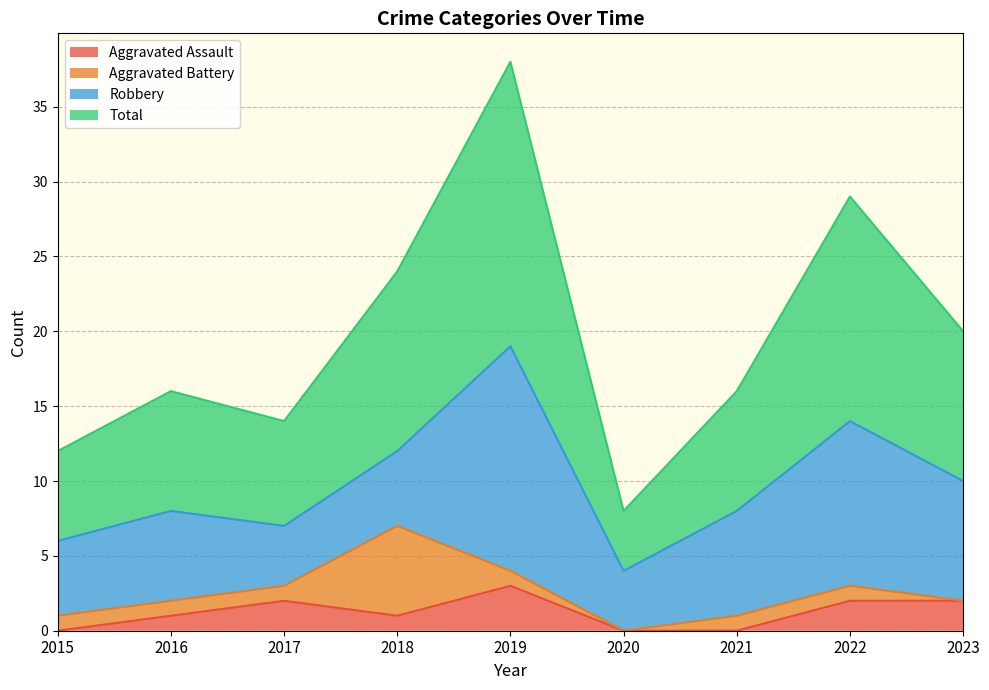

Where is the first local minimum for Aggravated Assault?

2018